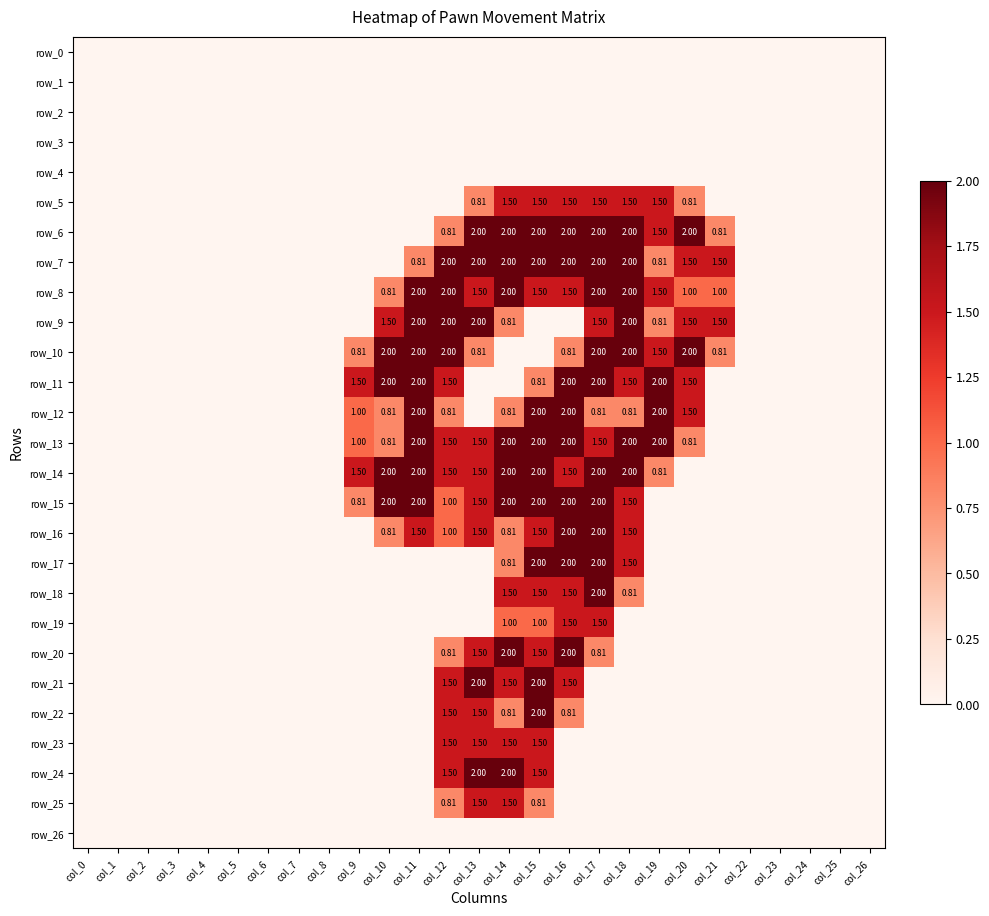

Reading left to right, extract all data points from this chart.

row_0: 0.0	0.0	0.0	0.0	0.0	0.0	0.0	0.0	0.0	0.0	0.0	0.0	0.0	0.0	0.0	0.0	0.0	0.0	0.0	0.0	0.0	0.0	0.0	0.0	0.0	0.0	0.0
row_1: 0.0	0.0	0.0	0.0	0.0	0.0	0.0	0.0	0.0	0.0	0.0	0.0	0.0	0.0	0.0	0.0	0.0	0.0	0.0	0.0	0.0	0.0	0.0	0.0	0.0	0.0	0.0
row_2: 0.0	0.0	0.0	0.0	0.0	0.0	0.0	0.0	0.0	0.0	0.0	0.0	0.0	0.0	0.0	0.0	0.0	0.0	0.0	0.0	0.0	0.0	0.0	0.0	0.0	0.0	0.0
row_3: 0.0	0.0	0.0	0.0	0.0	0.0	0.0	0.0	0.0	0.0	0.0	0.0	0.0	0.0	0.0	0.0	0.0	0.0	0.0	0.0	0.0	0.0	0.0	0.0	0.0	0.0	0.0
row_4: 0.0	0.0	0.0	0.0	0.0	0.0	0.0	0.0	0.0	0.0	0.0	0.0	0.0	0.0	0.0	0.0	0.0	0.0	0.0	0.0	0.0	0.0	0.0	0.0	0.0	0.0	0.0
row_5: 0.0	0.0	0.0	0.0	0.0	0.0	0.0	0.0	0.0	0.0	0.0	0.0	0.0	0.8	1.5	1.5	1.5	1.5	1.5	1.5	0.8	0.0	0.0	0.0	0.0	0.0	0.0
row_6: 0.0	0.0	0.0	0.0	0.0	0.0	0.0	0.0	0.0	0.0	0.0	0.0	0.8	2.0	2.0	2.0	2.0	2.0	2.0	1.5	2.0	0.8	0.0	0.0	0.0	0.0	0.0
row_7: 0.0	0.0	0.0	0.0	0.0	0.0	0.0	0.0	0.0	0.0	0.0	0.8	2.0	2.0	2.0	2.0	2.0	2.0	2.0	0.8	1.5	1.5	0.0	0.0	0.0	0.0	0.0
row_8: 0.0	0.0	0.0	0.0	0.0	0.0	0.0	0.0	0.0	0.0	0.8	2.0	2.0	1.5	2.0	1.5	1.5	2.0	2.0	1.5	1.0	1.0	0.0	0.0	0.0	0.0	0.0
row_9: 0.0	0.0	0.0	0.0	0.0	0.0	0.0	0.0	0.0	0.0	1.5	2.0	2.0	2.0	0.8	0.0	0.0	1.5	2.0	0.8	1.5	1.5	0.0	0.0	0.0	0.0	0.0
row_10: 0.0	0.0	0.0	0.0	0.0	0.0	0.0	0.0	0.0	0.8	2.0	2.0	2.0	0.8	0.0	0.0	0.8	2.0	2.0	1.5	2.0	0.8	0.0	0.0	0.0	0.0	0.0
row_11: 0.0	0.0	0.0	0.0	0.0	0.0	0.0	0.0	0.0	1.5	2.0	2.0	1.5	0.0	0.0	0.8	2.0	2.0	1.5	2.0	1.5	0.0	0.0	0.0	0.0	0.0	0.0
row_12: 0.0	0.0	0.0	0.0	0.0	0.0	0.0	0.0	0.0	1.0	0.8	2.0	0.8	0.0	0.8	2.0	2.0	0.8	0.8	2.0	1.5	0.0	0.0	0.0	0.0	0.0	0.0
row_13: 0.0	0.0	0.0	0.0	0.0	0.0	0.0	0.0	0.0	1.0	0.8	2.0	1.5	1.5	2.0	2.0	2.0	1.5	2.0	2.0	0.8	0.0	0.0	0.0	0.0	0.0	0.0
row_14: 0.0	0.0	0.0	0.0	0.0	0.0	0.0	0.0	0.0	1.5	2.0	2.0	1.5	1.5	2.0	2.0	1.5	2.0	2.0	0.8	0.0	0.0	0.0	0.0	0.0	0.0	0.0
row_15: 0.0	0.0	0.0	0.0	0.0	0.0	0.0	0.0	0.0	0.8	2.0	2.0	1.0	1.5	2.0	2.0	2.0	2.0	1.5	0.0	0.0	0.0	0.0	0.0	0.0	0.0	0.0
row_16: 0.0	0.0	0.0	0.0	0.0	0.0	0.0	0.0	0.0	0.0	0.8	1.5	1.0	1.5	0.8	1.5	2.0	2.0	1.5	0.0	0.0	0.0	0.0	0.0	0.0	0.0	0.0
row_17: 0.0	0.0	0.0	0.0	0.0	0.0	0.0	0.0	0.0	0.0	0.0	0.0	0.0	0.0	0.8	2.0	2.0	2.0	1.5	0.0	0.0	0.0	0.0	0.0	0.0	0.0	0.0
row_18: 0.0	0.0	0.0	0.0	0.0	0.0	0.0	0.0	0.0	0.0	0.0	0.0	0.0	0.0	1.5	1.5	1.5	2.0	0.8	0.0	0.0	0.0	0.0	0.0	0.0	0.0	0.0
row_19: 0.0	0.0	0.0	0.0	0.0	0.0	0.0	0.0	0.0	0.0	0.0	0.0	0.0	0.0	1.0	1.0	1.5	1.5	0.0	0.0	0.0	0.0	0.0	0.0	0.0	0.0	0.0
row_20: 0.0	0.0	0.0	0.0	0.0	0.0	0.0	0.0	0.0	0.0	0.0	0.0	0.8	1.5	2.0	1.5	2.0	0.8	0.0	0.0	0.0	0.0	0.0	0.0	0.0	0.0	0.0
row_21: 0.0	0.0	0.0	0.0	0.0	0.0	0.0	0.0	0.0	0.0	0.0	0.0	1.5	2.0	1.5	2.0	1.5	0.0	0.0	0.0	0.0	0.0	0.0	0.0	0.0	0.0	0.0
row_22: 0.0	0.0	0.0	0.0	0.0	0.0	0.0	0.0	0.0	0.0	0.0	0.0	1.5	1.5	0.8	2.0	0.8	0.0	0.0	0.0	0.0	0.0	0.0	0.0	0.0	0.0	0.0
row_23: 0.0	0.0	0.0	0.0	0.0	0.0	0.0	0.0	0.0	0.0	0.0	0.0	1.5	1.5	1.5	1.5	0.0	0.0	0.0	0.0	0.0	0.0	0.0	0.0	0.0	0.0	0.0
row_24: 0.0	0.0	0.0	0.0	0.0	0.0	0.0	0.0	0.0	0.0	0.0	0.0	1.5	2.0	2.0	1.5	0.0	0.0	0.0	0.0	0.0	0.0	0.0	0.0	0.0	0.0	0.0
row_25: 0.0	0.0	0.0	0.0	0.0	0.0	0.0	0.0	0.0	0.0	0.0	0.0	0.8	1.5	1.5	0.8	0.0	0.0	0.0	0.0	0.0	0.0	0.0	0.0	0.0	0.0	0.0
row_26: 0.0	0.0	0.0	0.0	0.0	0.0	0.0	0.0	0.0	0.0	0.0	0.0	0.0	0.0	0.0	0.0	0.0	0.0	0.0	0.0	0.0	0.0	0.0	0.0	0.0	0.0	0.0